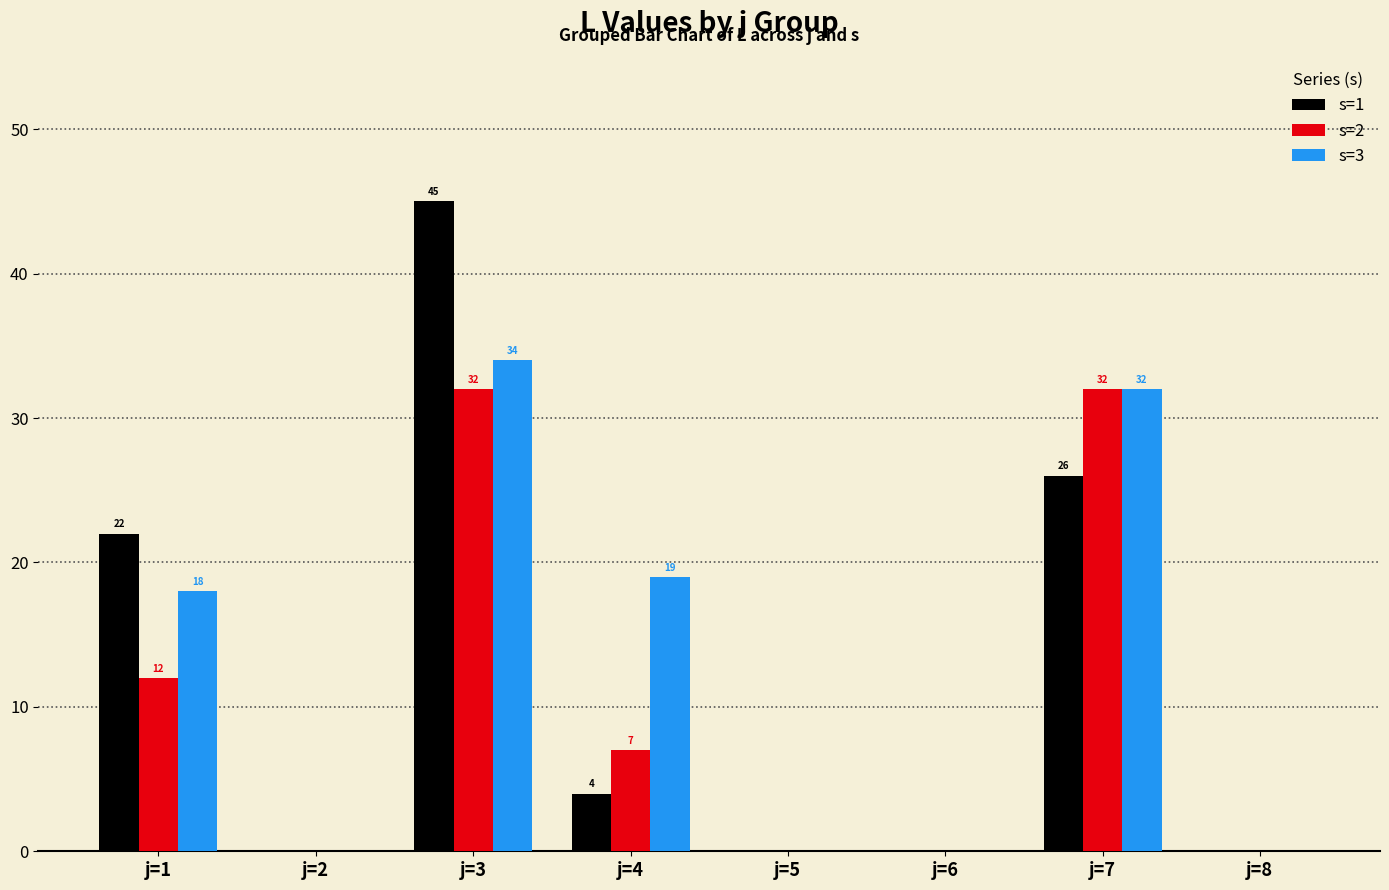

At which category is the sum across all series the highest?

j=3